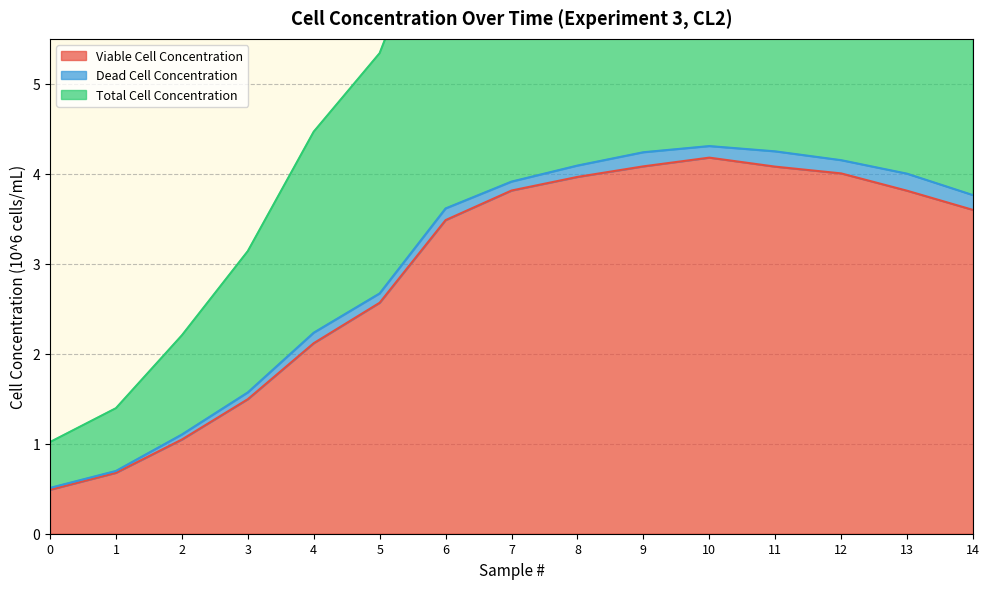

At which category is the sum across all series the highest?

10